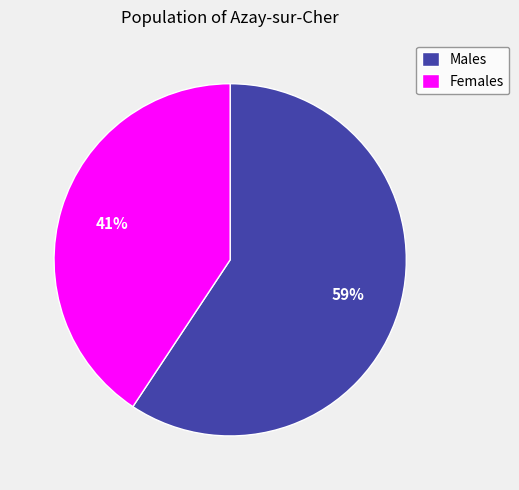

Do Males and Females together represent more than half of the pie?

Yes